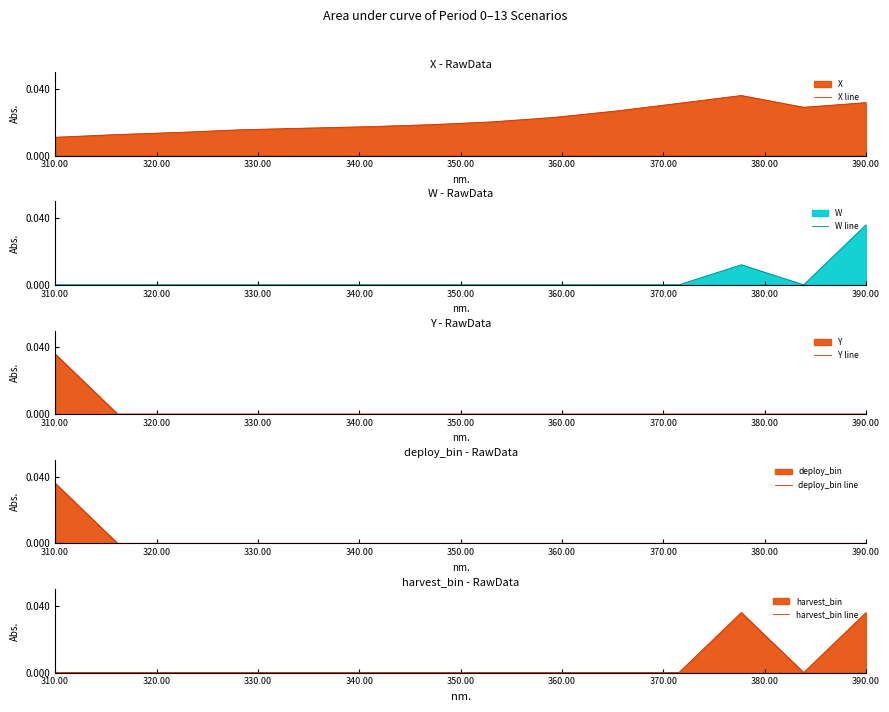

At which label is W line closest to 0?

310.00